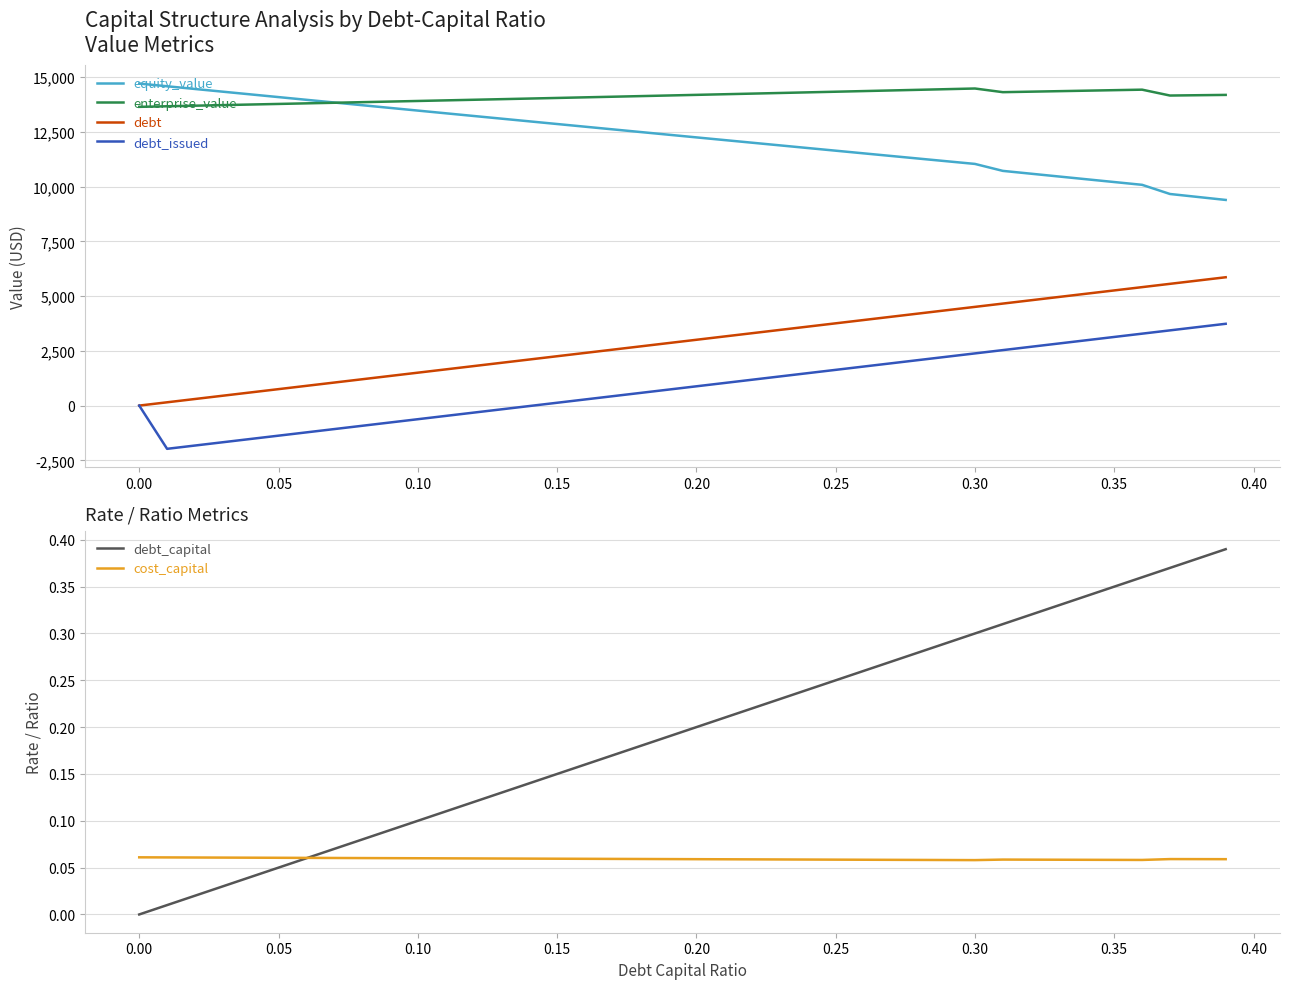

What is the maximum value for enterprise_value?

14481.0